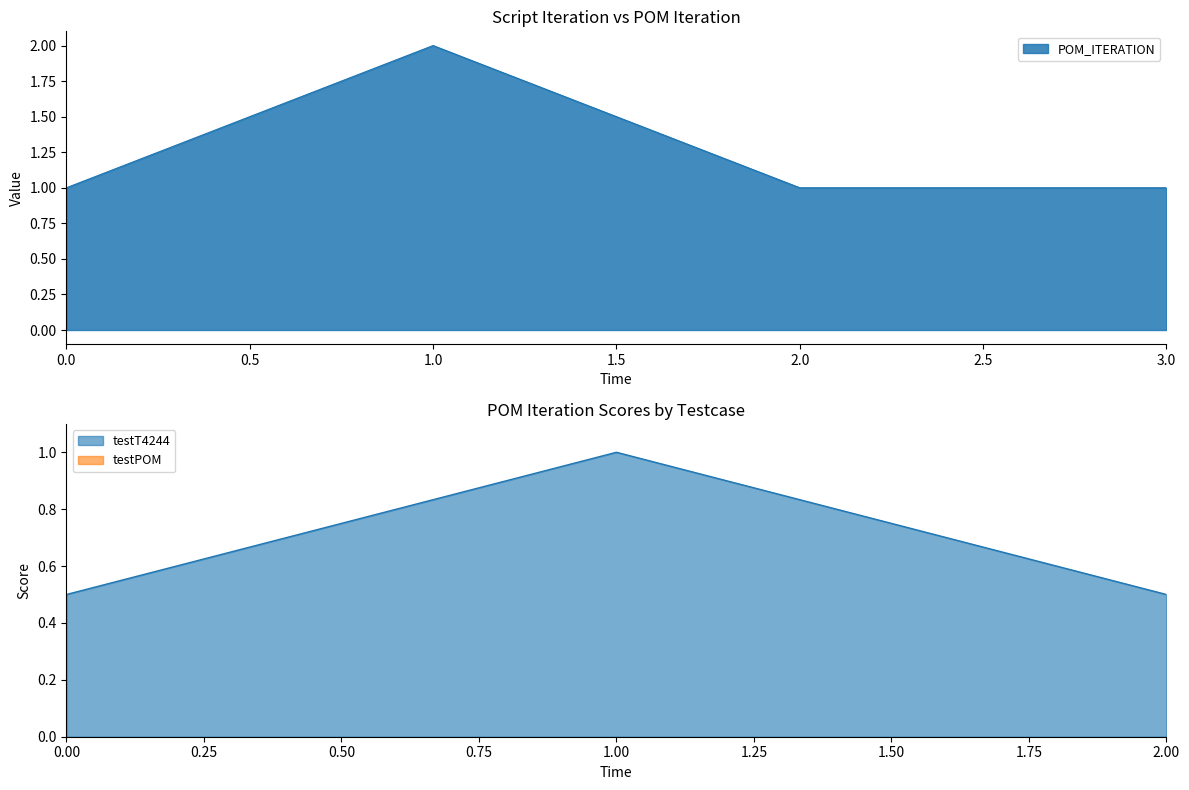

How many lines are shown in the chart?

1